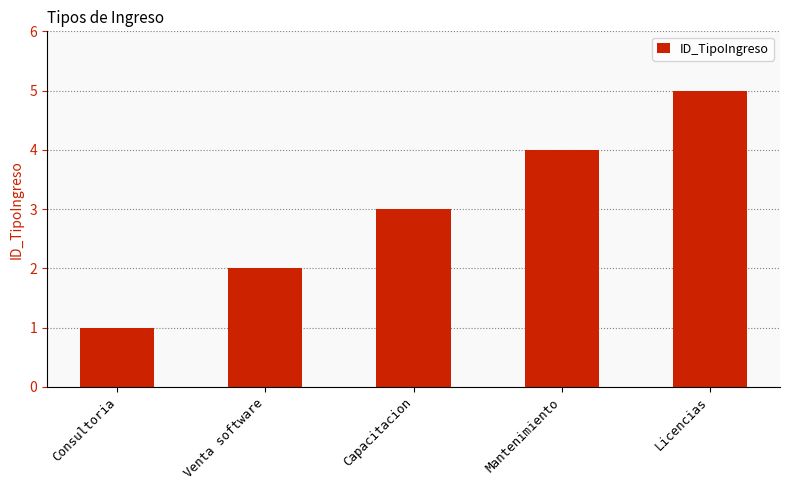

Which has a higher value, Capacitacion or Mantenimiento?

Mantenimiento